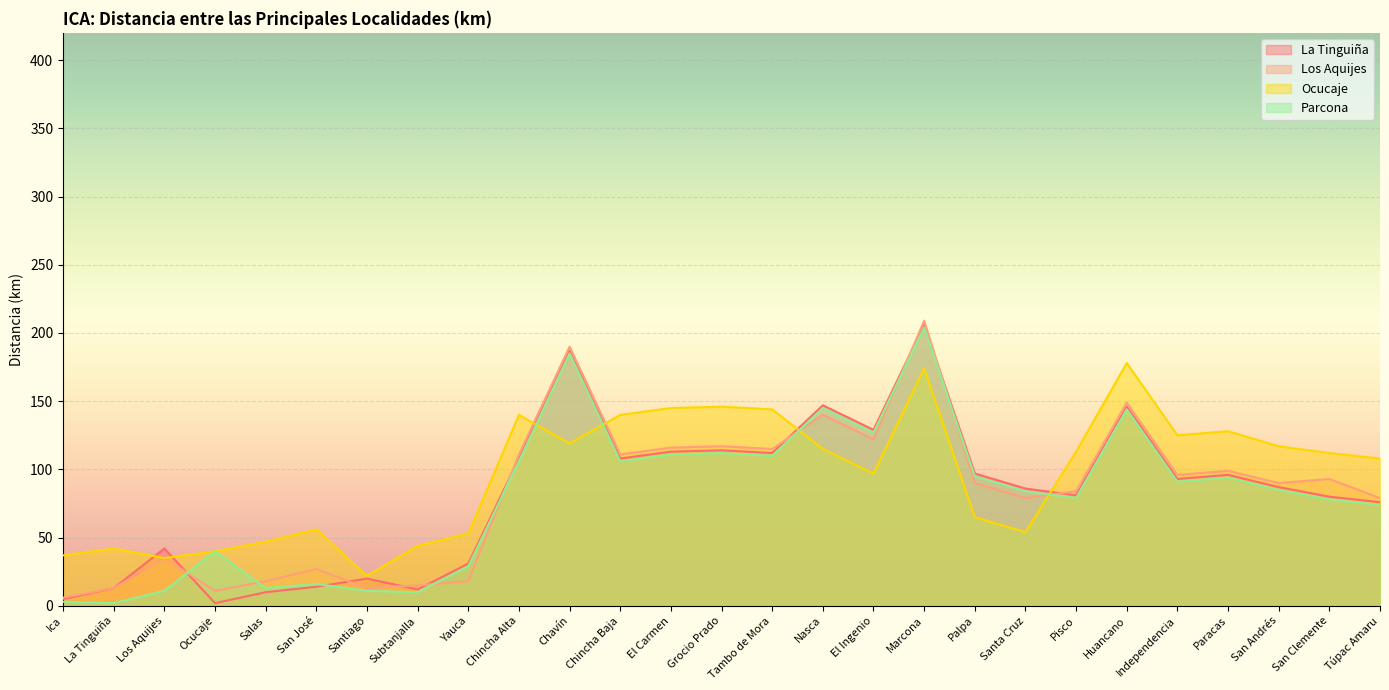

How many lines are shown in the chart?

4